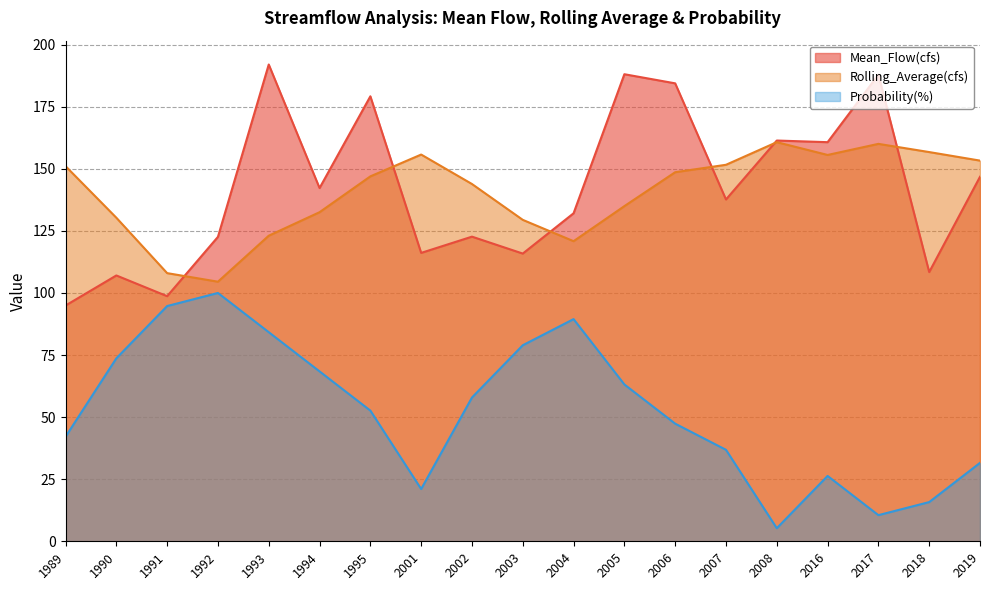

What is the difference between the second highest and second lowest values in the Probability(%) series?

84.2